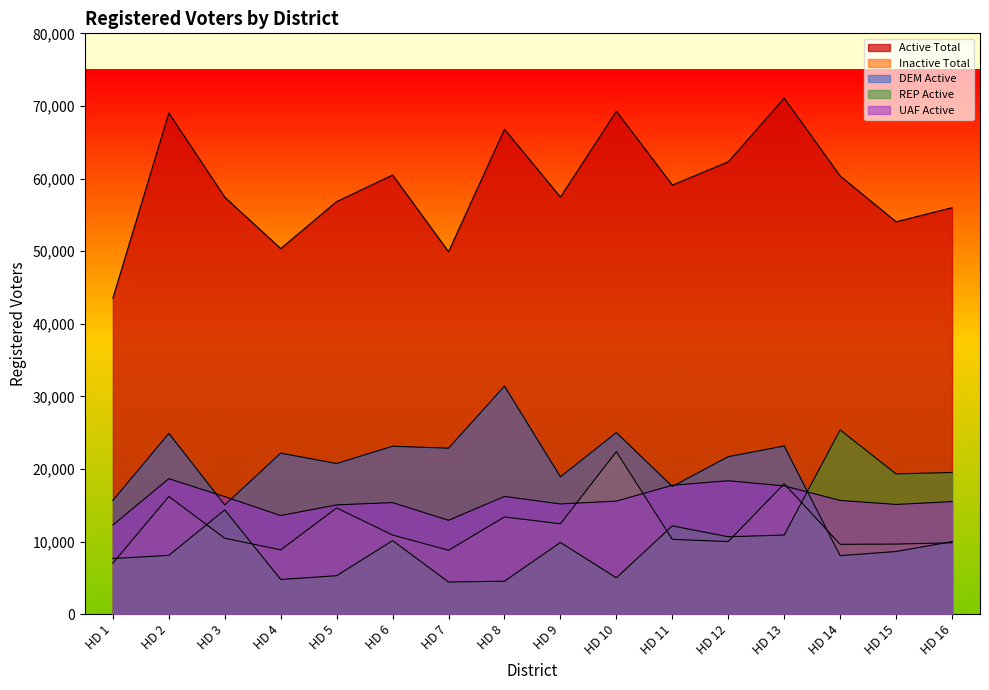

The value of REP Active at HD 6 is 14303. True or false?

False